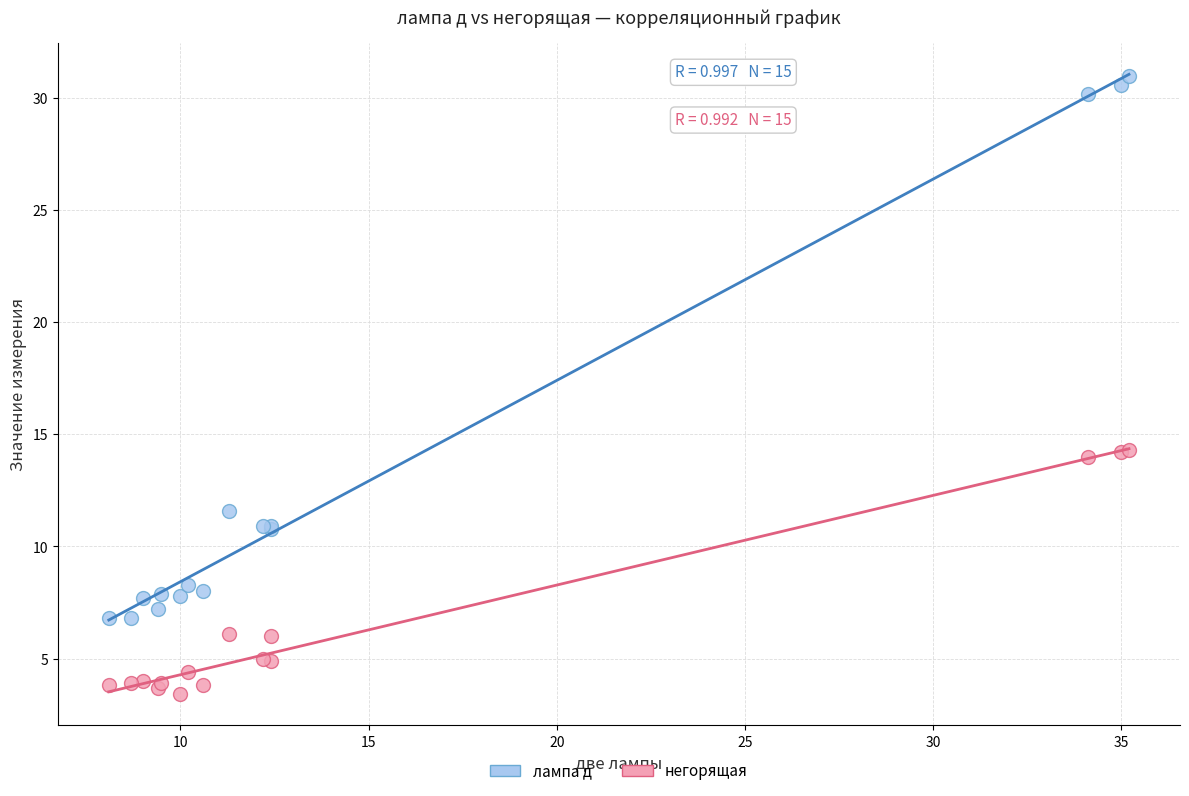

What is the X range (max minus min) for the scatter plot?

27.1